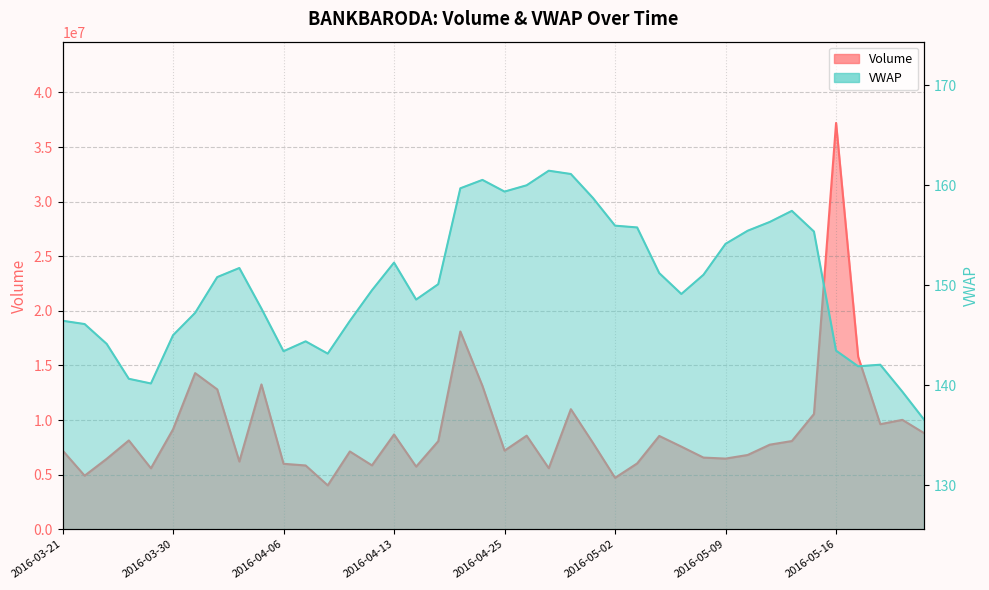

At how many categories does at least one series exceed 10312445?

9